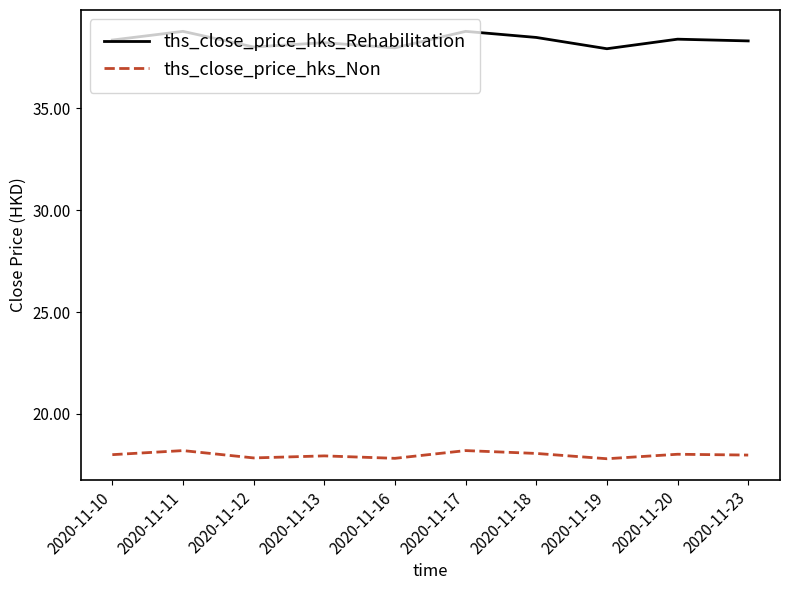

What is the minimum value shown in the chart?

17.8